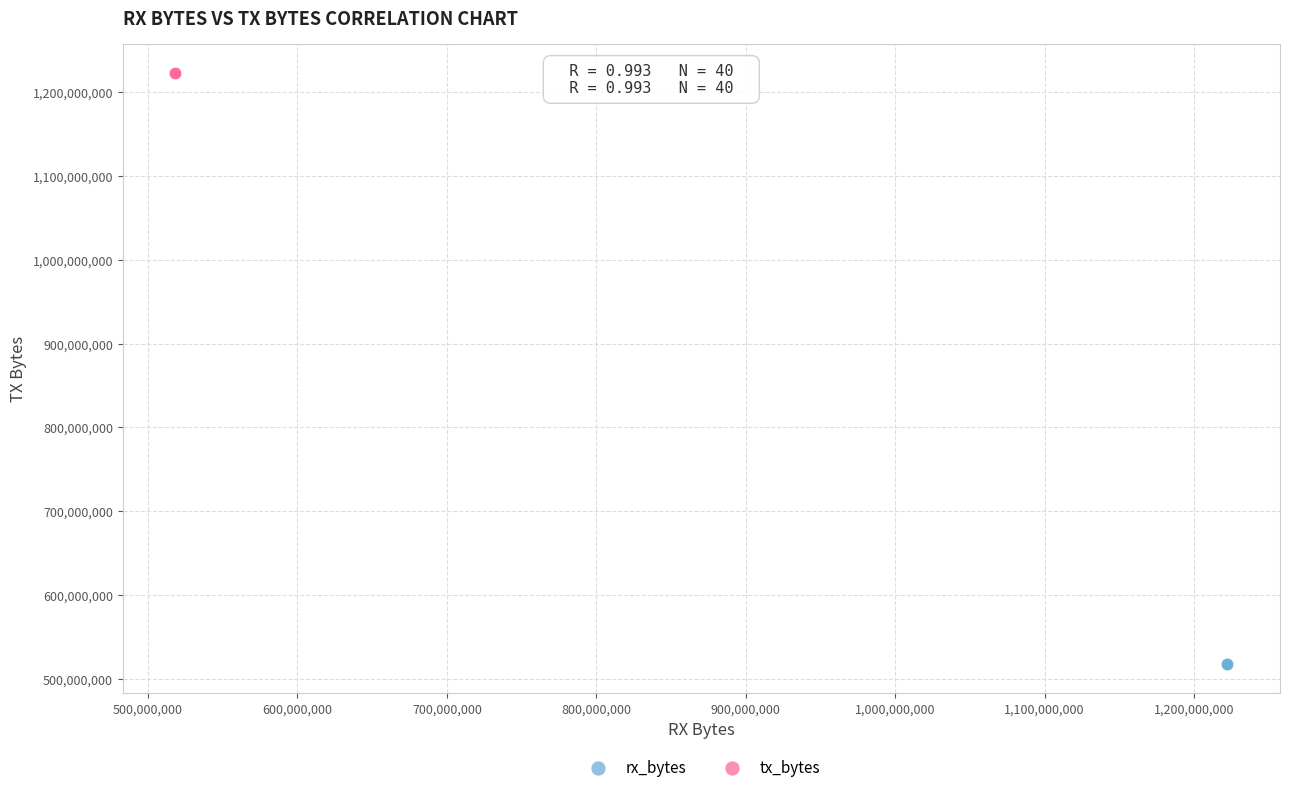

Which series reaches the minimum Y coordinate?

rx_bytes